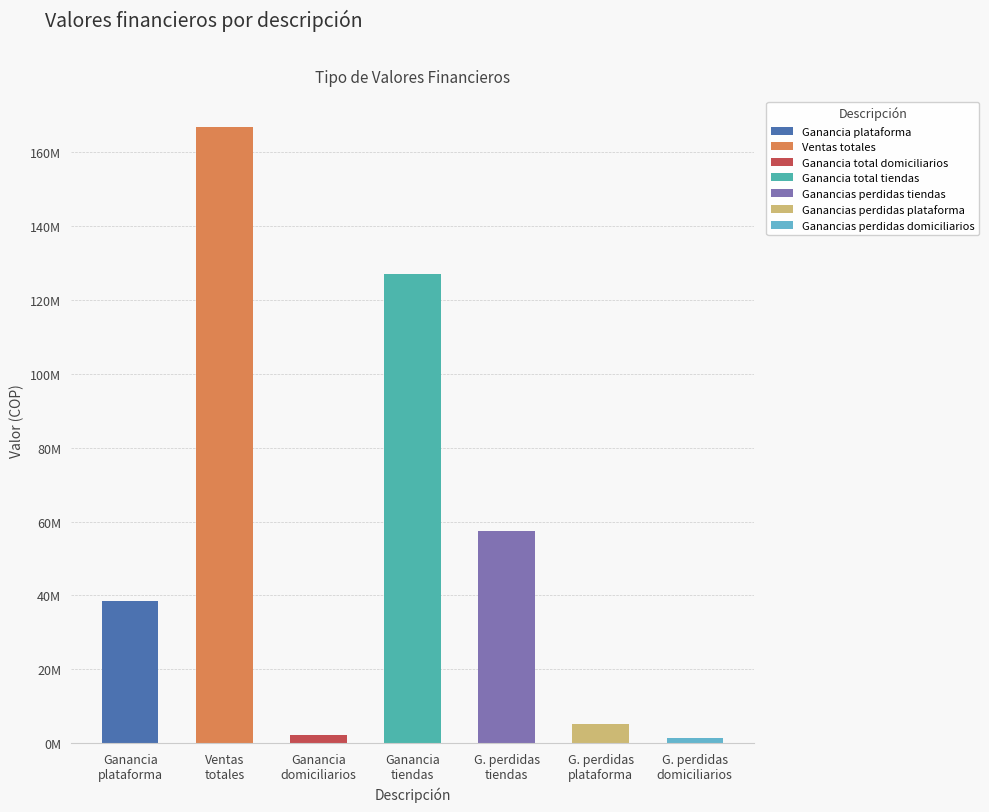

Which label corresponds to the largest value in the chart?

Ventas totales